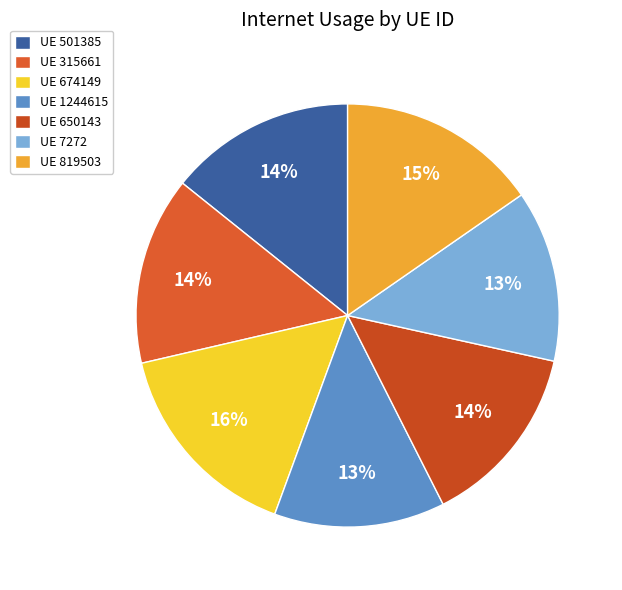

Rank the categories by value from lowest to highest.

1244615, 7272, 650143, 501385, 315661, 819503, 674149